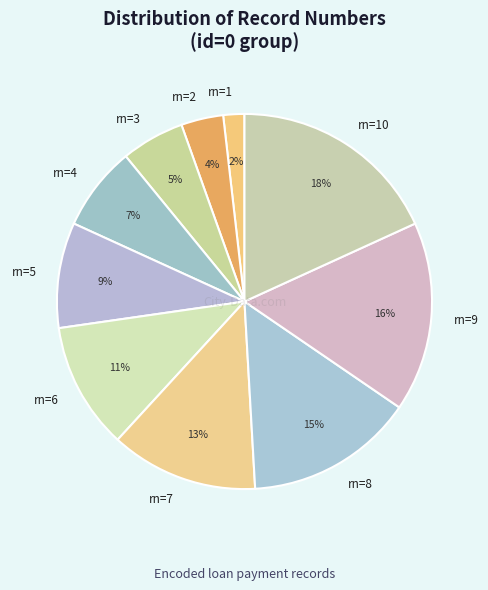

What is the smallest slice in the pie chart?

rn=1